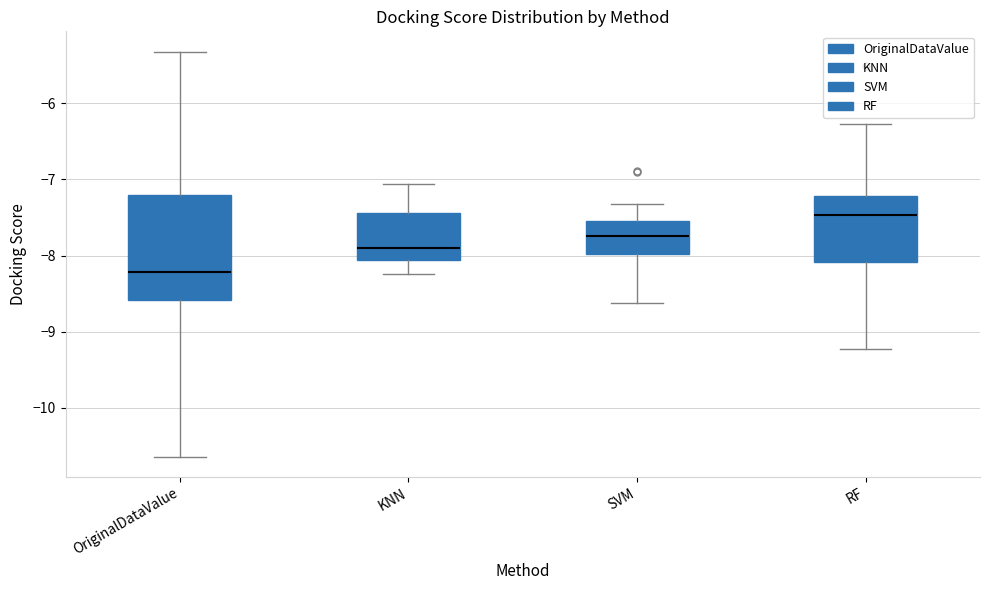

Comparing the boxes themselves (not the whiskers), which one is the tallest?

OriginalDataValue